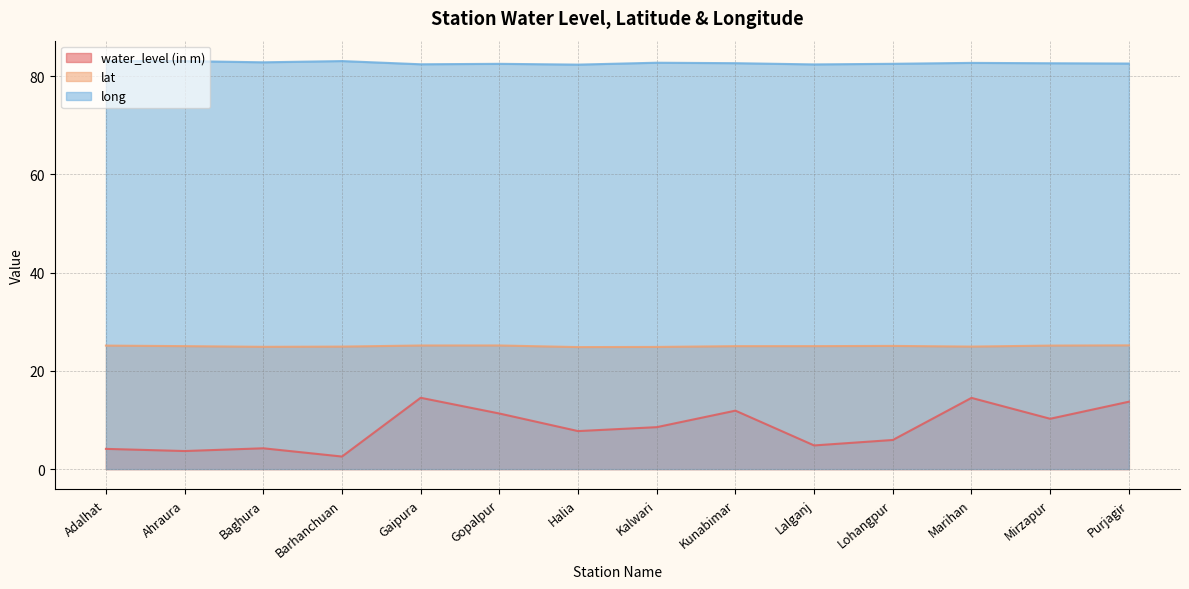

Is it true that lat equals 25.0 at Ahraura?

True